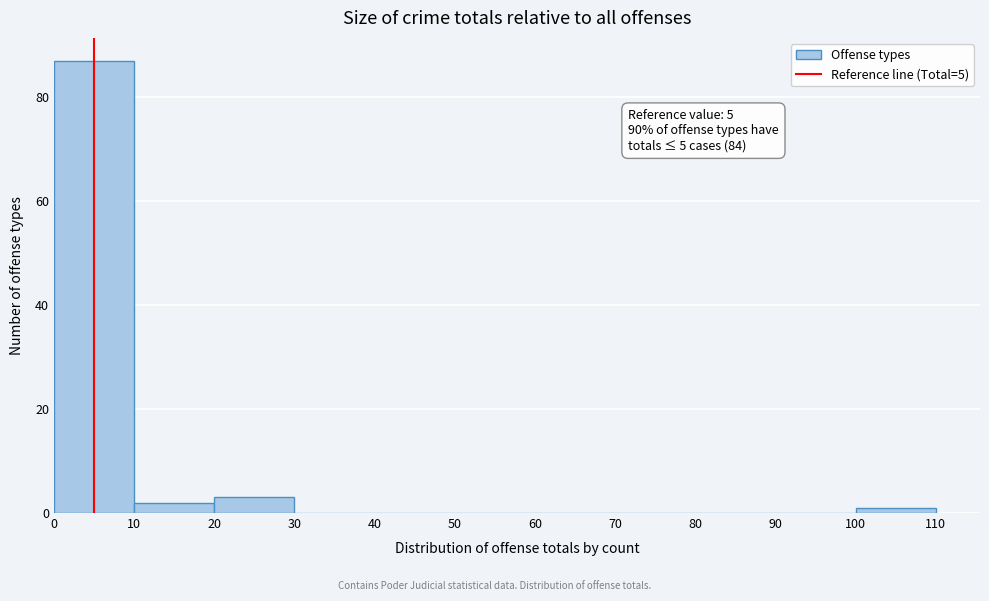

Which range on the x-axis has the tallest bar?

0 to 10